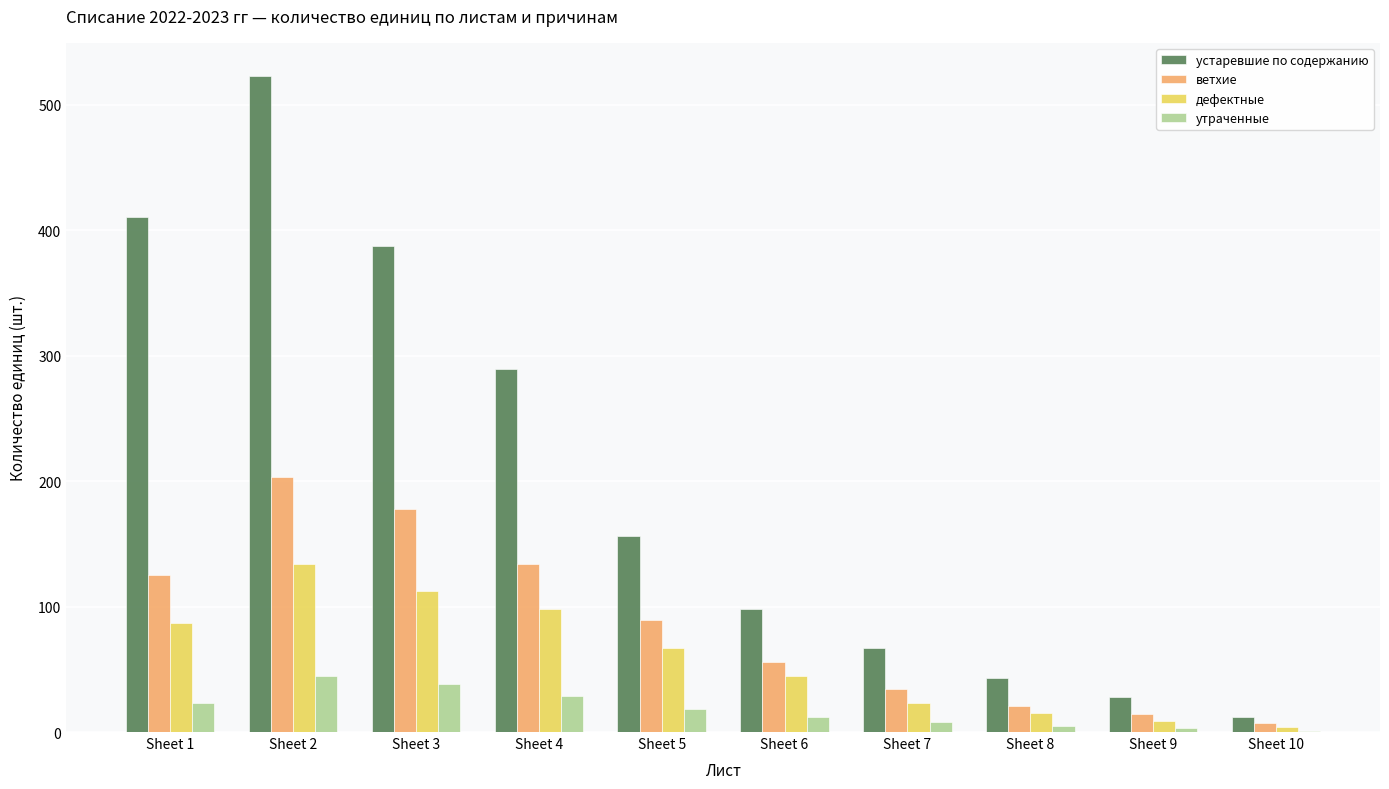

True or false: устаревшие по содержанию has a value of 622 at Sheet 1.

False